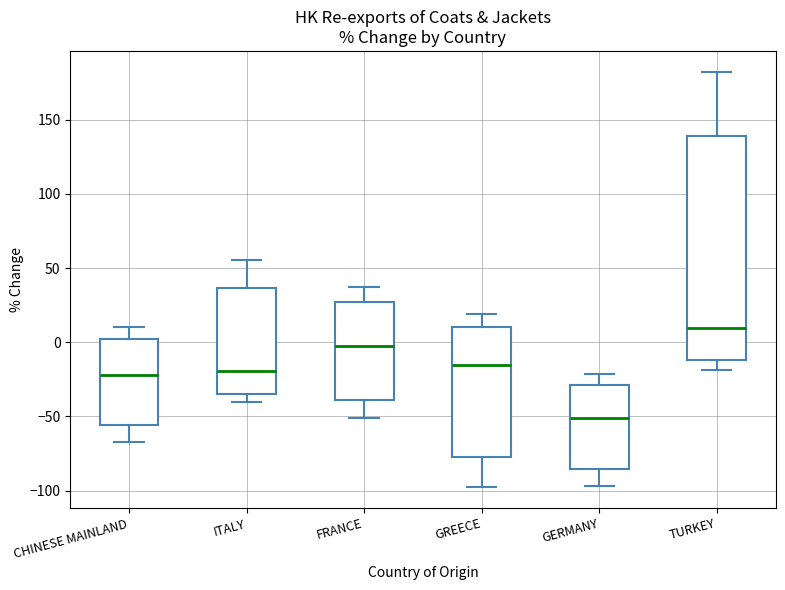

Where is the upper edge of the box for TURKEY on the y-axis? The values are not printed on the chart, so give them approximately, as read against the axis.

140